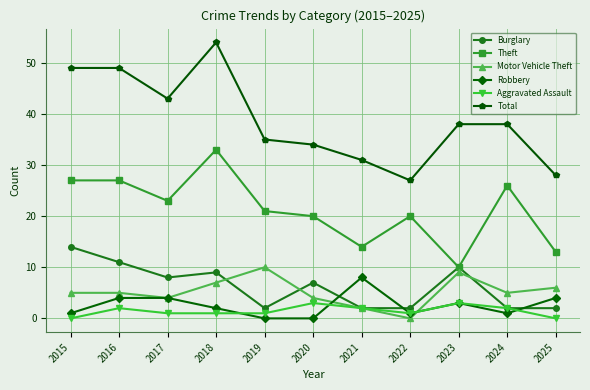

True or false: Theft and Aggravated Assault cross at least once.

False